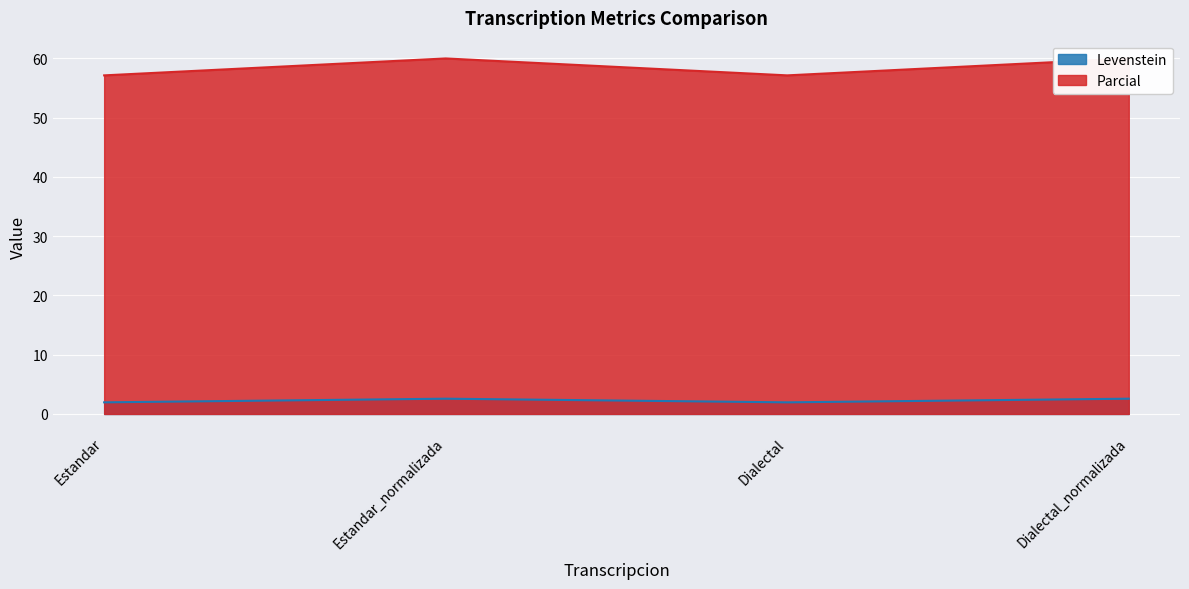

At which category is the sum across all series the highest?

Estandar_normalizada